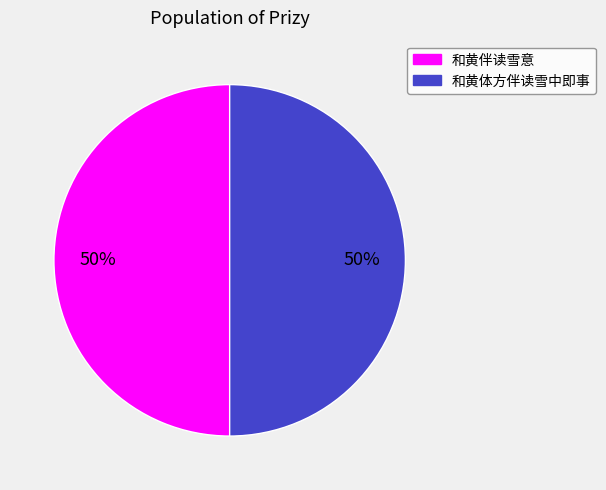

To the nearest percent, what portion does 和黄伴读雪意 represent?

50%